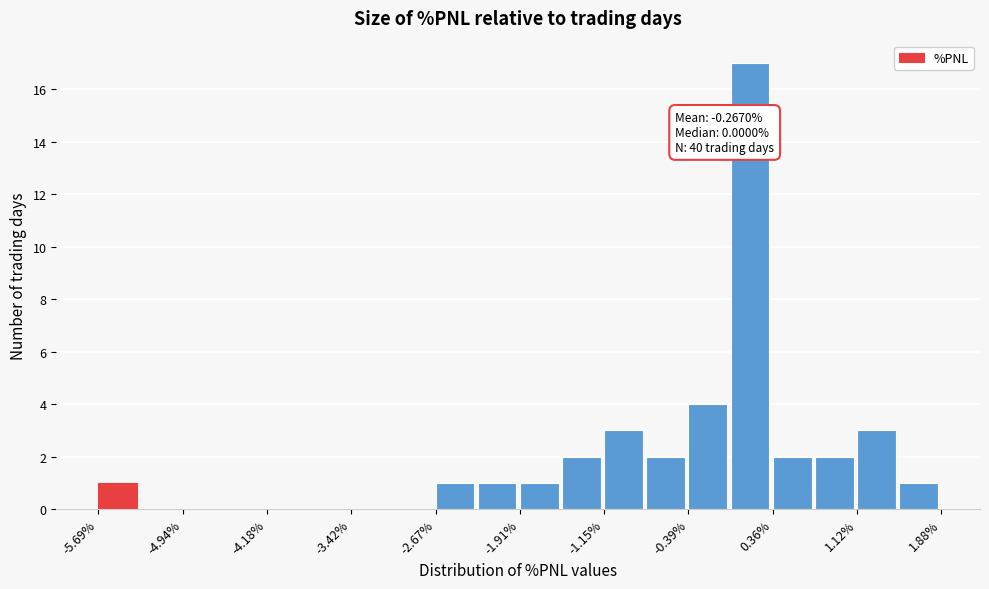

Read against the x-axis, roughly where is the centre of the tallest bar?

0.2